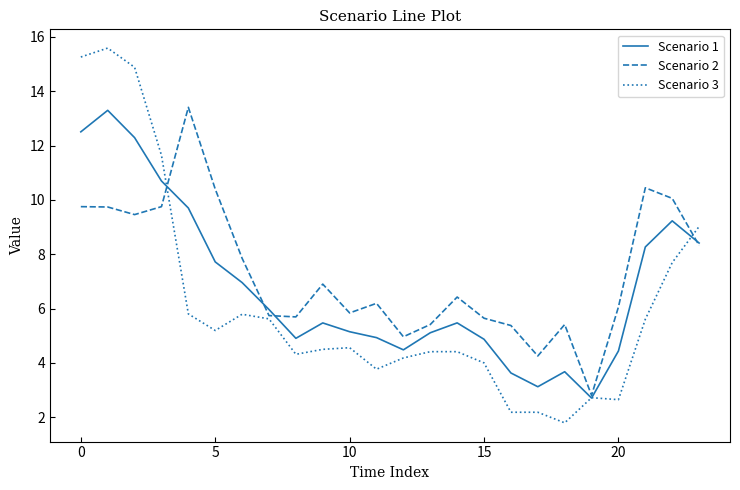

List the series in order of their overall mean, highest first.

Scenario 2, Scenario 1, Scenario 3